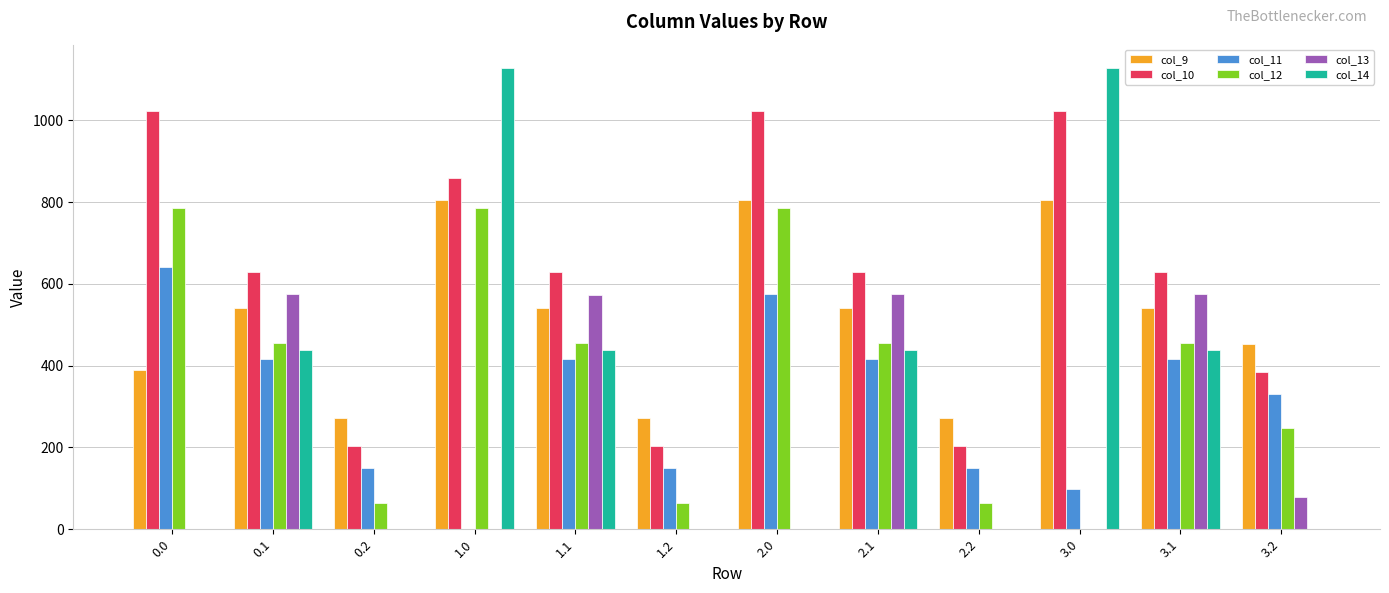

What is the maximum value shown in the chart?

1128.3